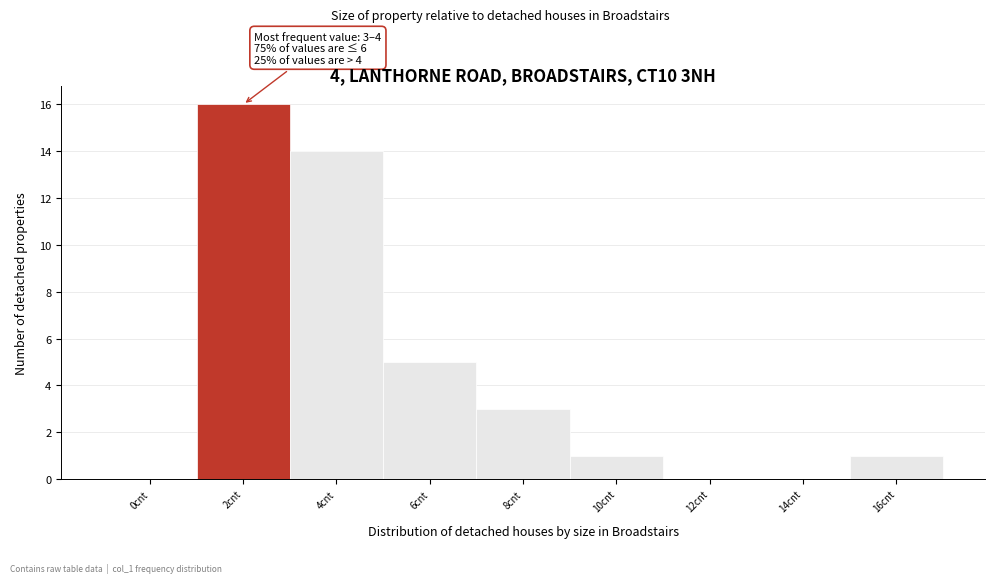

Reading left to right, list all the values displayed in this chart.

0cnt=0	2cnt=16	4cnt=14	6cnt=5	8cnt=3	10cnt=1	12cnt=0	14cnt=0	16cnt=1